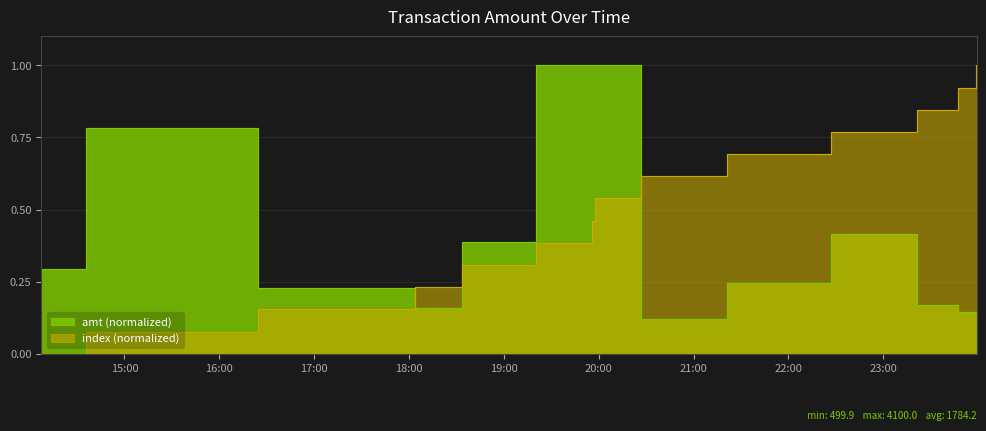

Between 2023-09-08 20:54:35 and 2023-09-08 23:58:42, which series saw the biggest shift?

index